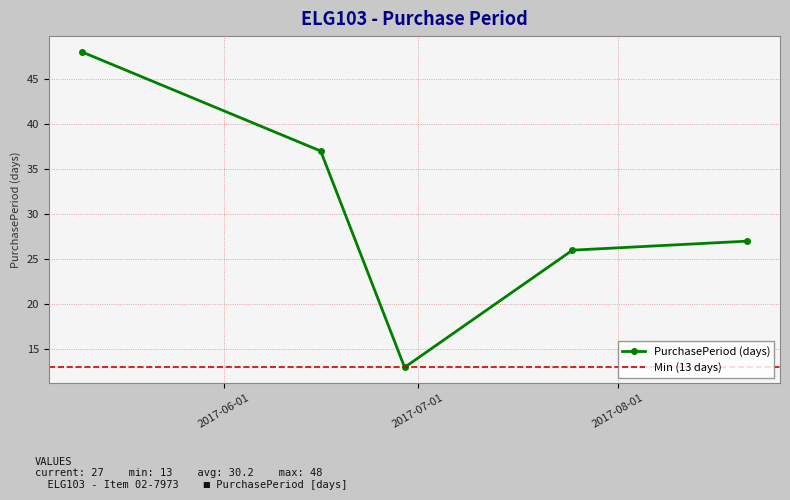

True or false: there are more than 0 points higher than both neighbors.

False